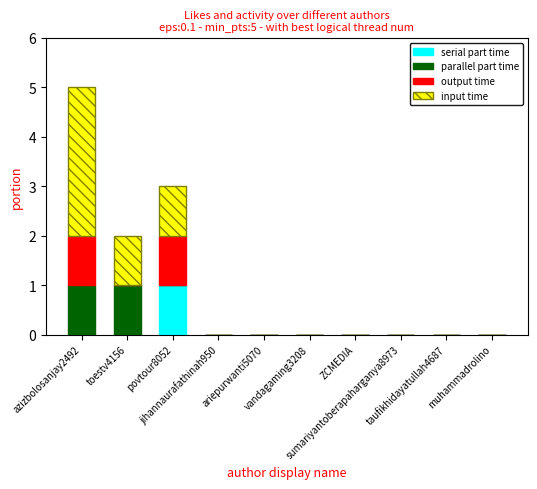

Which series has the largest range (max minus min)?

input time